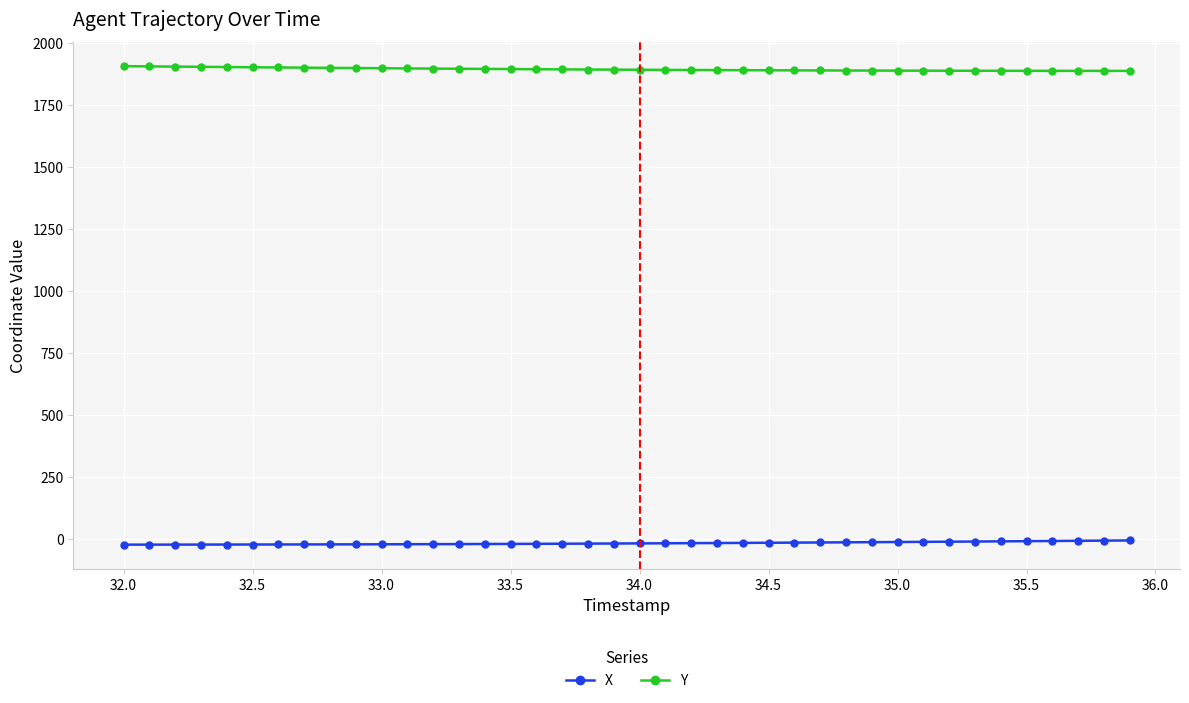

What is the highest value of the Y series?

1906.3